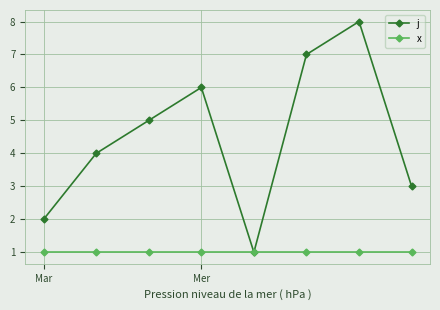

What is the minimum value shown in the chart?

1